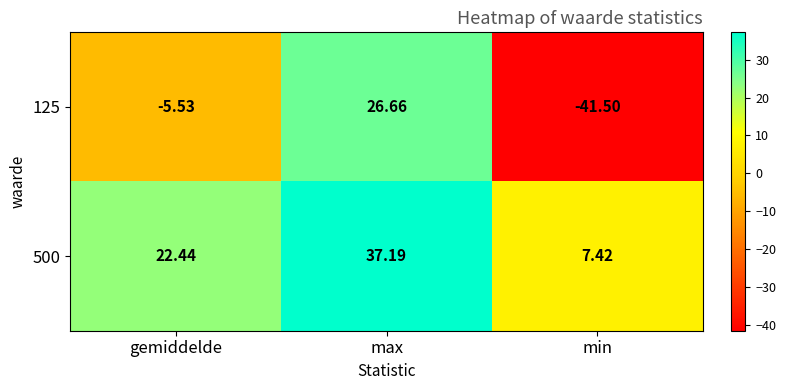

Rank the categories by 500 value from lowest to highest.

min, gemiddelde, max